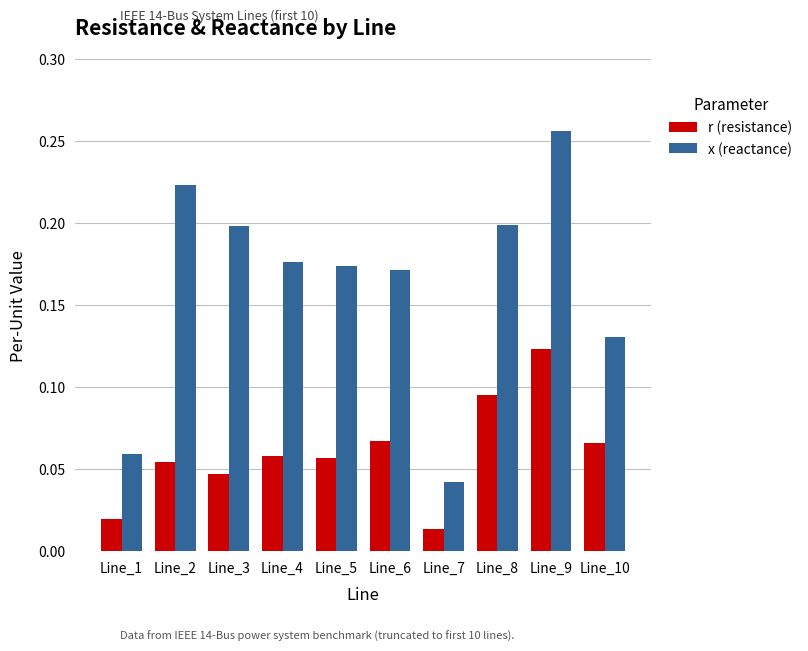

What is the sum of all r (resistance) values?

0.6